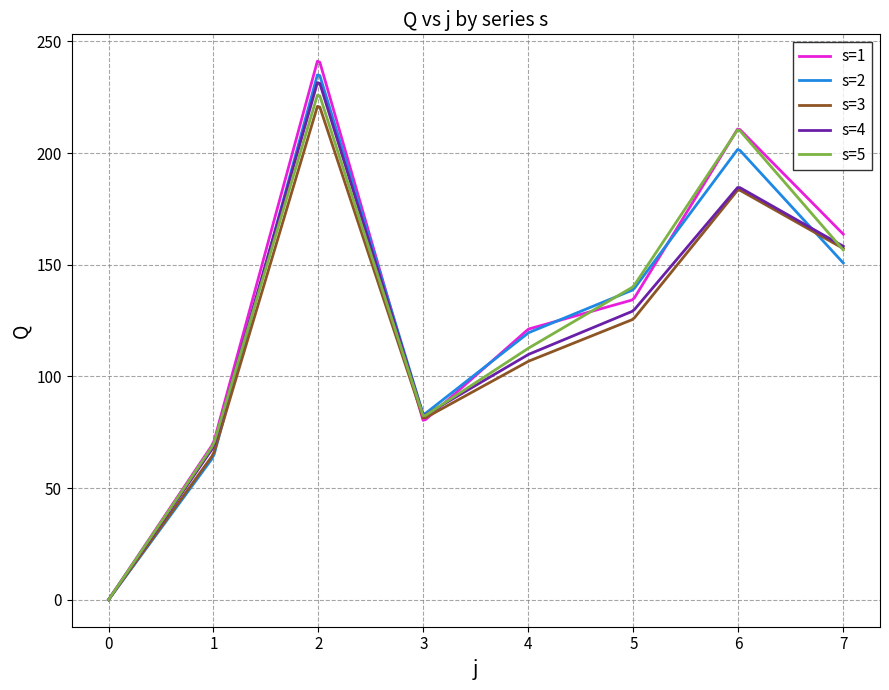

What are all the series names shown in the legend?

s=1, s=2, s=3, s=4, s=5